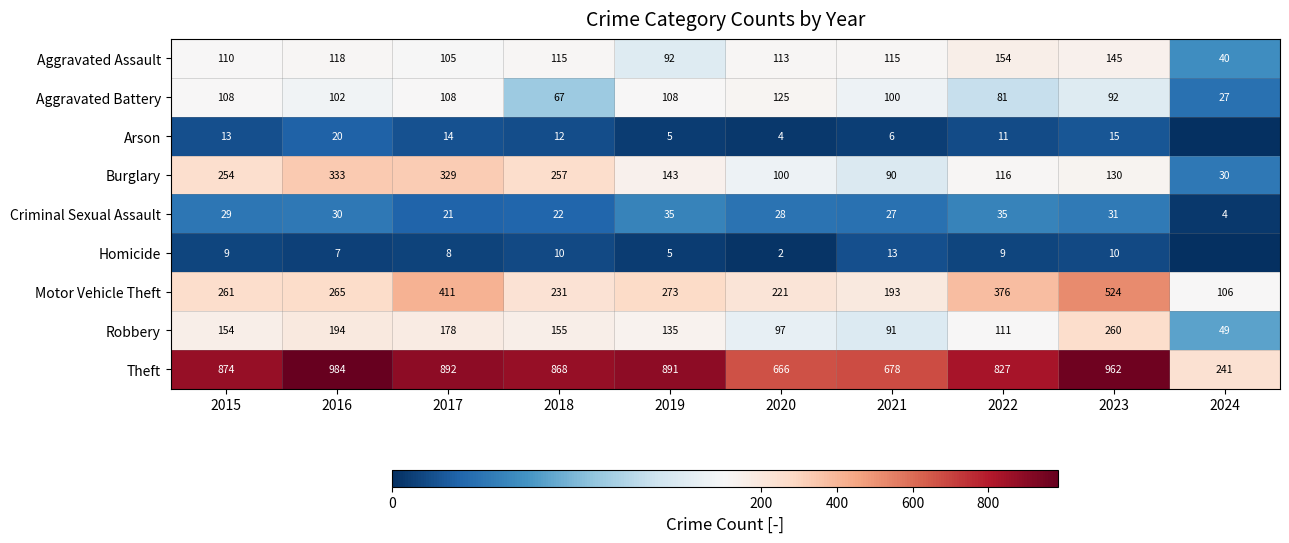

The Theft series shows 892 at 2017. True or false?

True